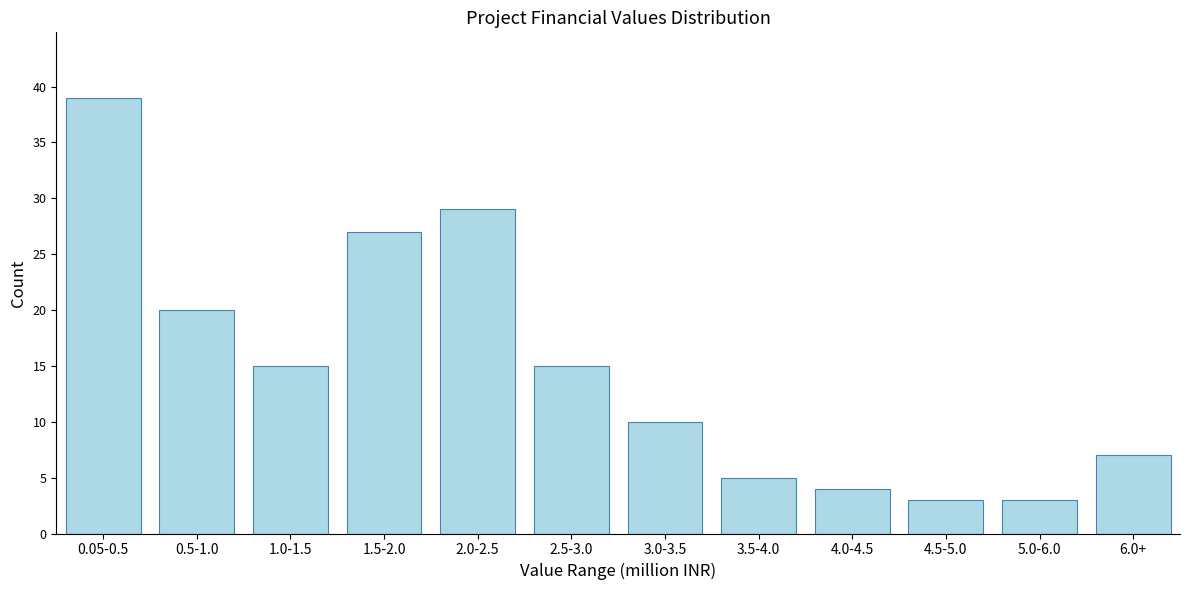

Reading left to right, transcribe all the data shown in this chart.

39	20	15	27	29	15	10	5	4	3	3	7